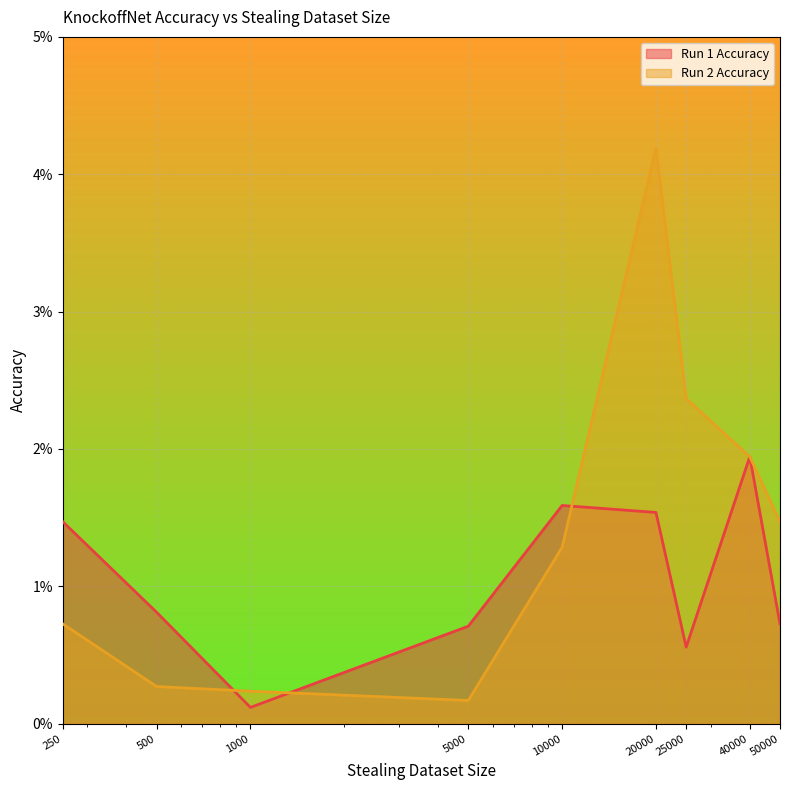

Is it true that Run 1 Accuracy equals 0.0 at 5000?

True